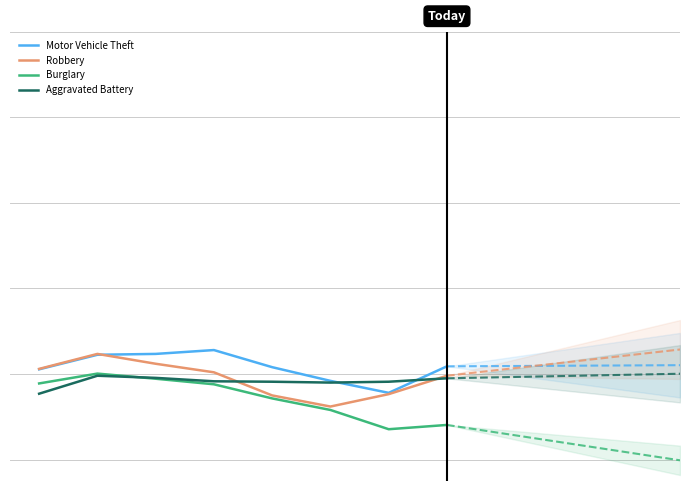

What is the average value of the Robbery series?

189